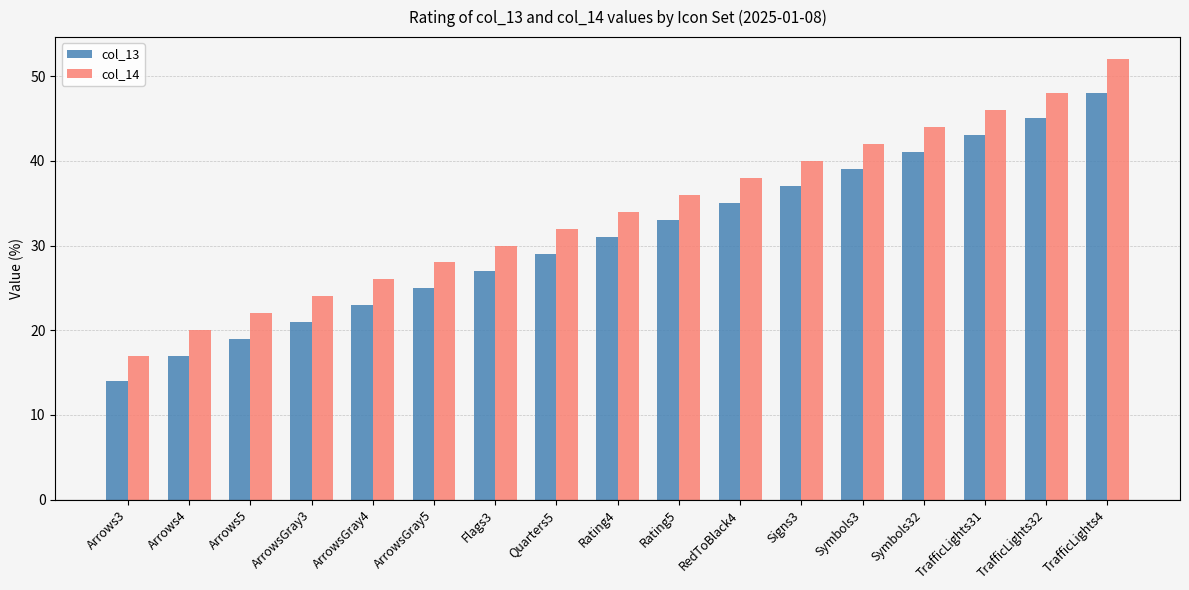

Is it true that col_14 equals 6 at Arrows5?

False